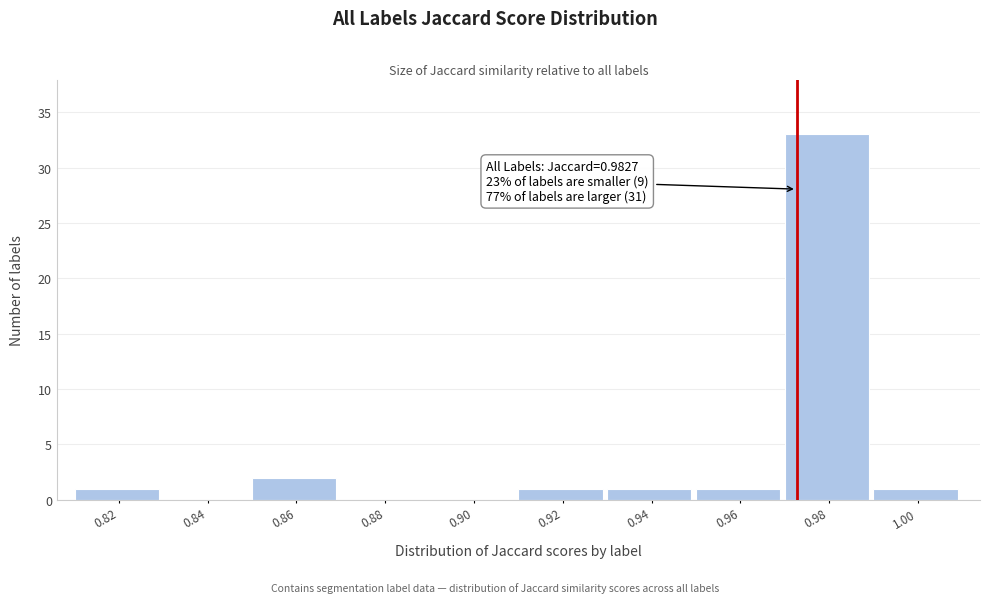

Reading right to left, transcribe all the data shown in this chart.

1.00=1	0.98=33	0.96=1	0.94=1	0.92=1	0.90=0	0.88=0	0.86=2	0.84=0	0.82=1